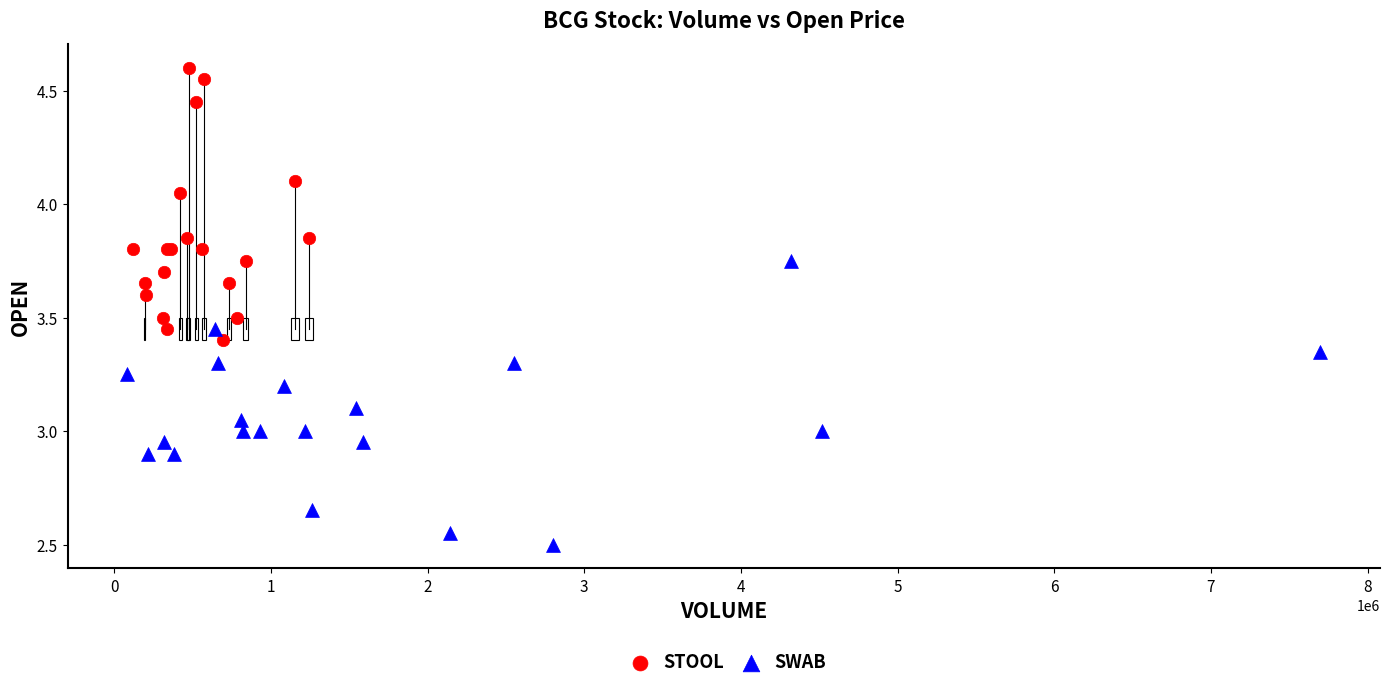

Which series contains the highest Y value?

STOOL